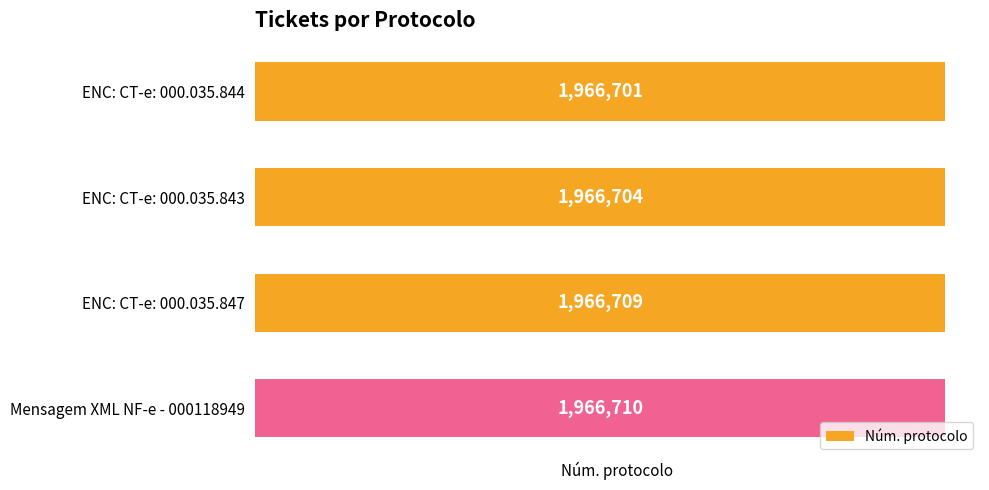

What is the minimum value shown in the chart?

1966701